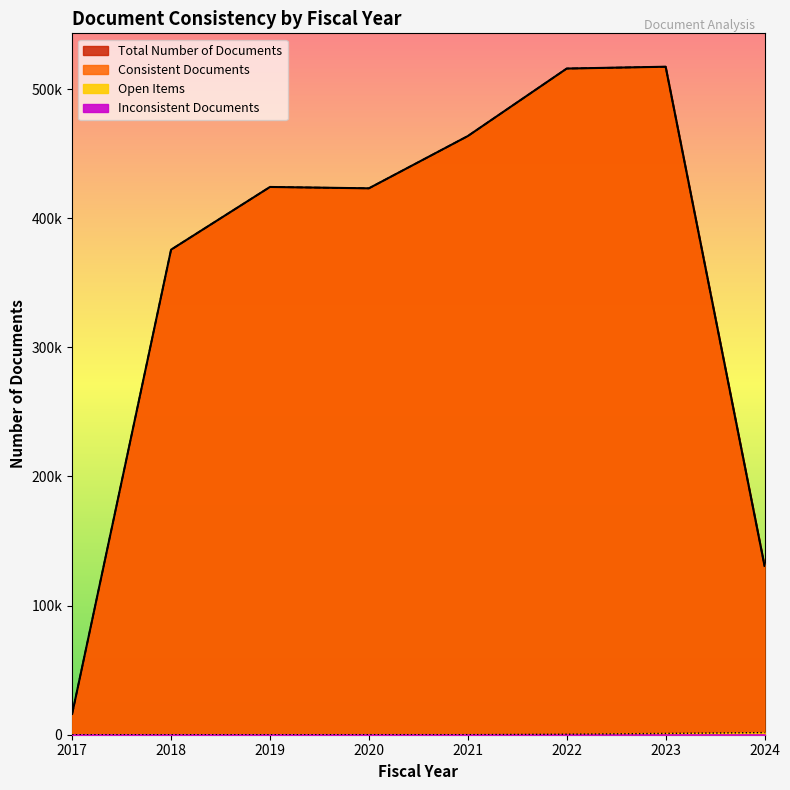

Reading left to right, extract all data points from this chart.

Total Number of Documents: 2017=16111	2018=375590	2019=424152	2020=423104	2021=463573	2022=515847	2023=517254	2024=130708
Consistent Documents: 2017=16111	2018=375590	2019=424152	2020=423100	2021=463573	2022=515847	2023=517254	2024=130708
Open Items: 2017=0	2018=0	2019=2	2020=42	2021=48	2022=406	2023=987	2024=1640